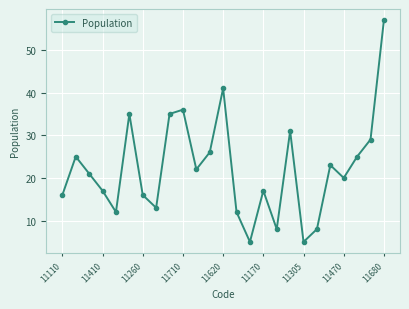

What is the smallest value displayed?

5